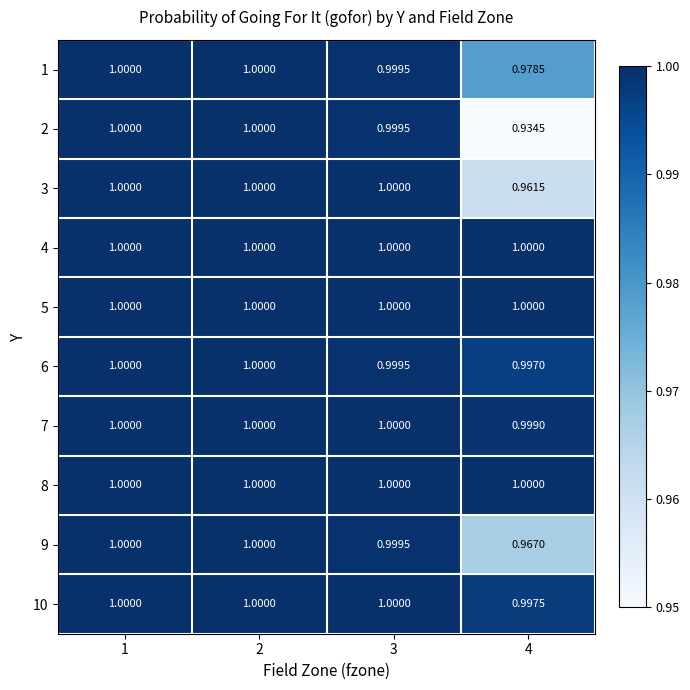

What is the maximum value shown in the chart?

1.0